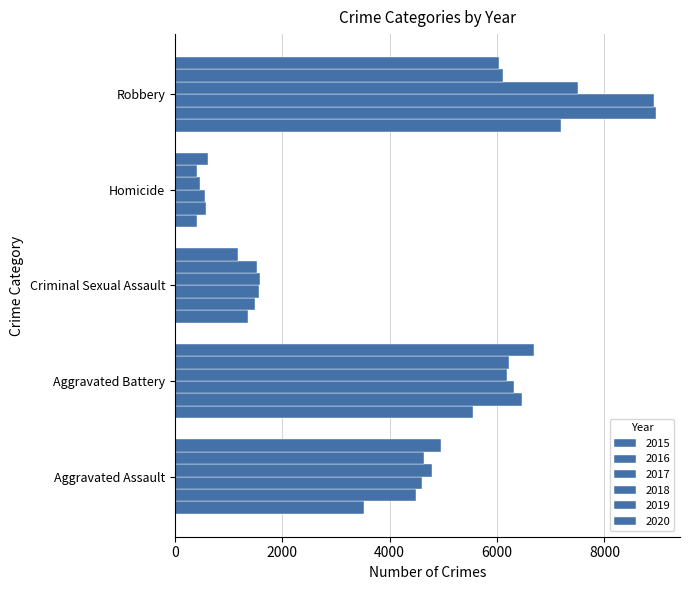

What is the minimum value for 2017?

558